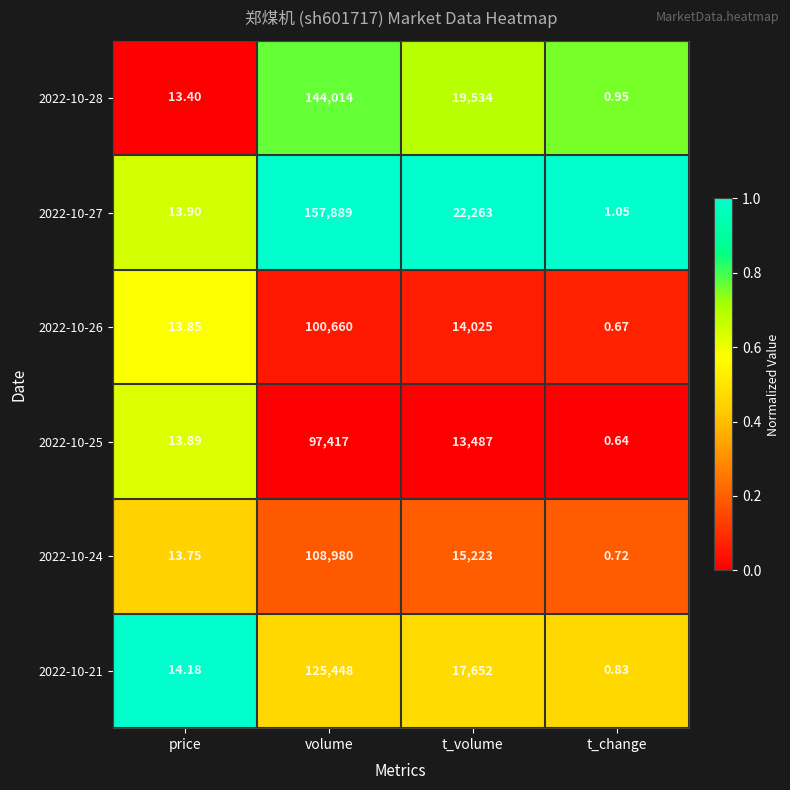

Which series has the largest range (max minus min)?

2022-10-27